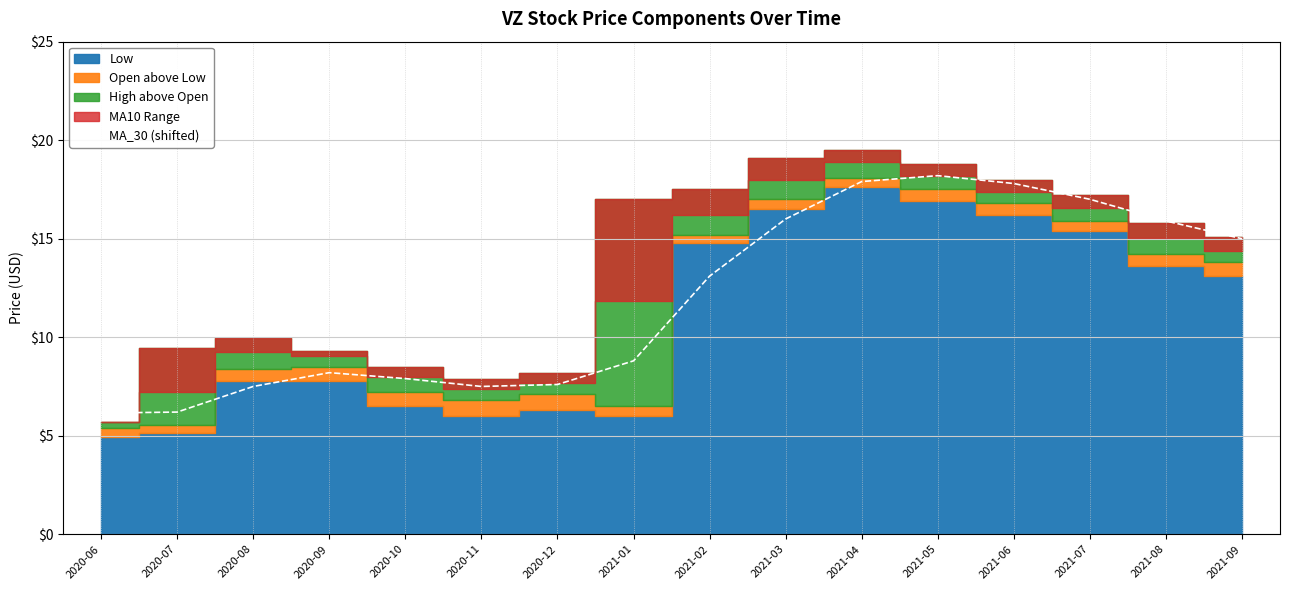

What value does the data have at 2021-06?

17.8